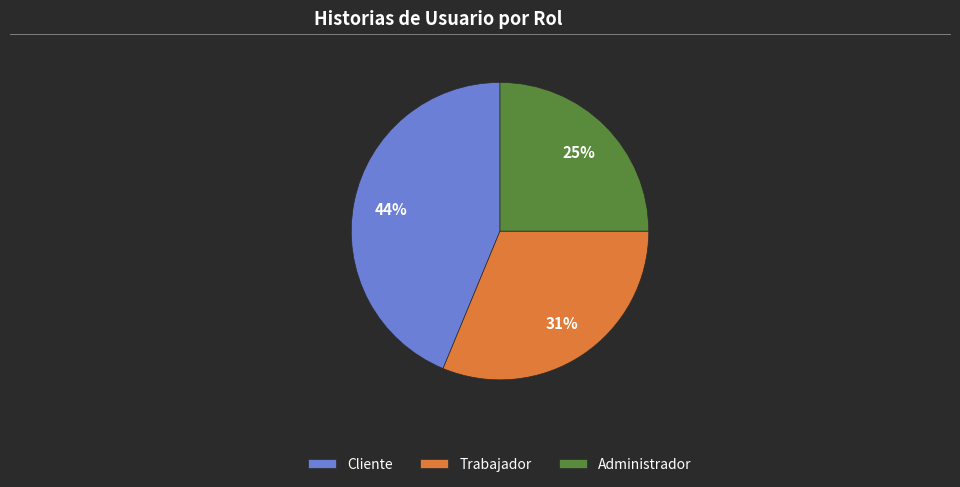

To the nearest percent, what is the combined percentage of Trabajador and Cliente?

75%